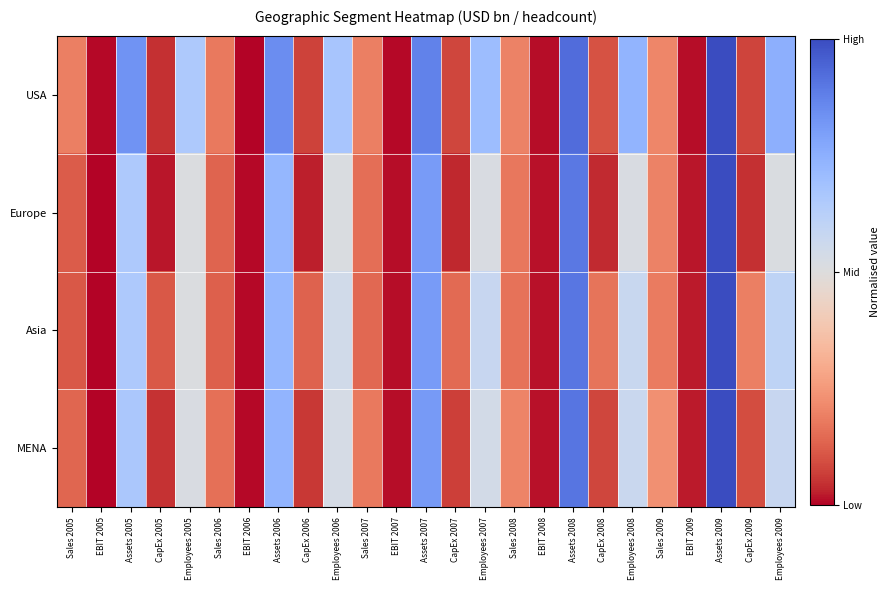

Reading left to right, what are all the values shown in this chart?

USA: Sales 2005=0.2	EBIT 2005=0.0	Assets 2005=0.8	CapEx 2005=0.0	Employees 2005=0.7	Sales 2006=0.2	EBIT 2006=0.0	Assets 2006=0.8	CapEx 2006=0.1	Employees 2006=0.7	Sales 2007=0.2	EBIT 2007=0.0	Assets 2007=0.9	CapEx 2007=0.1	Employees 2007=0.7	Sales 2008=0.2	EBIT 2008=0.0	Assets 2008=0.9	CapEx 2008=0.1	Employees 2008=0.7	Sales 2009=0.2	EBIT 2009=0.0	Assets 2009=1.0	CapEx 2009=0.1	Employees 2009=0.7
Europe: Sales 2005=0.1	EBIT 2005=0.0	Assets 2005=0.7	CapEx 2005=0.0	Employees 2005=0.5	Sales 2006=0.1	EBIT 2006=0.0	Assets 2006=0.7	CapEx 2006=0.0	Employees 2006=0.5	Sales 2007=0.2	EBIT 2007=0.0	Assets 2007=0.8	CapEx 2007=0.0	Employees 2007=0.5	Sales 2008=0.2	EBIT 2008=0.0	Assets 2008=0.9	CapEx 2008=0.0	Employees 2008=0.5	Sales 2009=0.2	EBIT 2009=0.0	Assets 2009=1.0	CapEx 2009=0.0	Employees 2009=0.5
Asia: Sales 2005=0.1	EBIT 2005=0.0	Assets 2005=0.7	CapEx 2005=0.1	Employees 2005=0.5	Sales 2006=0.1	EBIT 2006=0.0	Assets 2006=0.7	CapEx 2006=0.1	Employees 2006=0.5	Sales 2007=0.1	EBIT 2007=0.0	Assets 2007=0.8	CapEx 2007=0.1	Employees 2007=0.6	Sales 2008=0.2	EBIT 2008=0.0	Assets 2008=0.9	CapEx 2008=0.2	Employees 2008=0.6	Sales 2009=0.2	EBIT 2009=0.0	Assets 2009=1.0	CapEx 2009=0.2	Employees 2009=0.6
MENA: Sales 2005=0.1	EBIT 2005=0.0	Assets 2005=0.7	CapEx 2005=0.0	Employees 2005=0.5	Sales 2006=0.2	EBIT 2006=0.0	Assets 2006=0.7	CapEx 2006=0.1	Employees 2006=0.5	Sales 2007=0.2	EBIT 2007=0.0	Assets 2007=0.8	CapEx 2007=0.1	Employees 2007=0.5	Sales 2008=0.2	EBIT 2008=0.0	Assets 2008=0.9	CapEx 2008=0.1	Employees 2008=0.6	Sales 2009=0.2	EBIT 2009=0.0	Assets 2009=1.0	CapEx 2009=0.1	Employees 2009=0.6